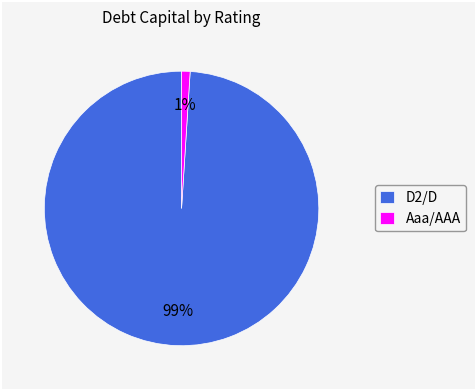

To the nearest percent, what portion does D2/D represent?

99%